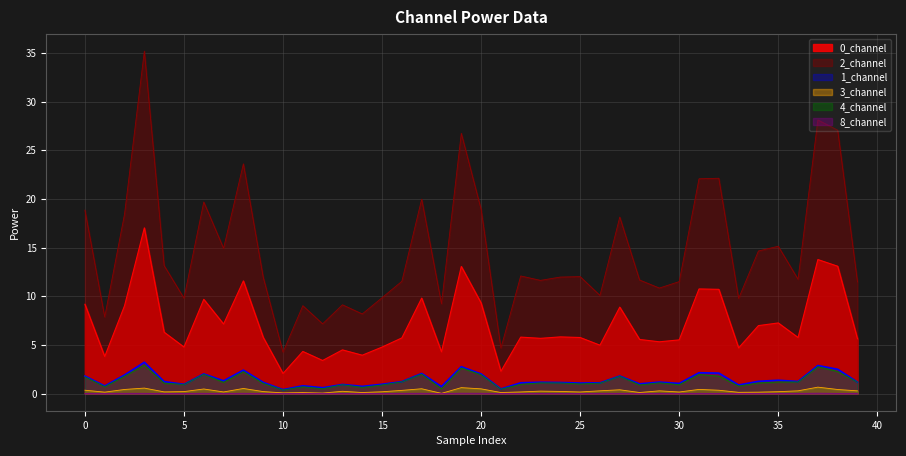

True or false: 1_channel and 0_channel intersect in this chart.

False